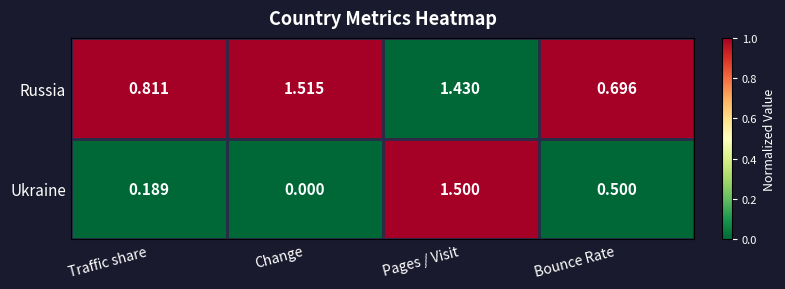

What is the spread (max minus min) of values at Traffic share?

0.6